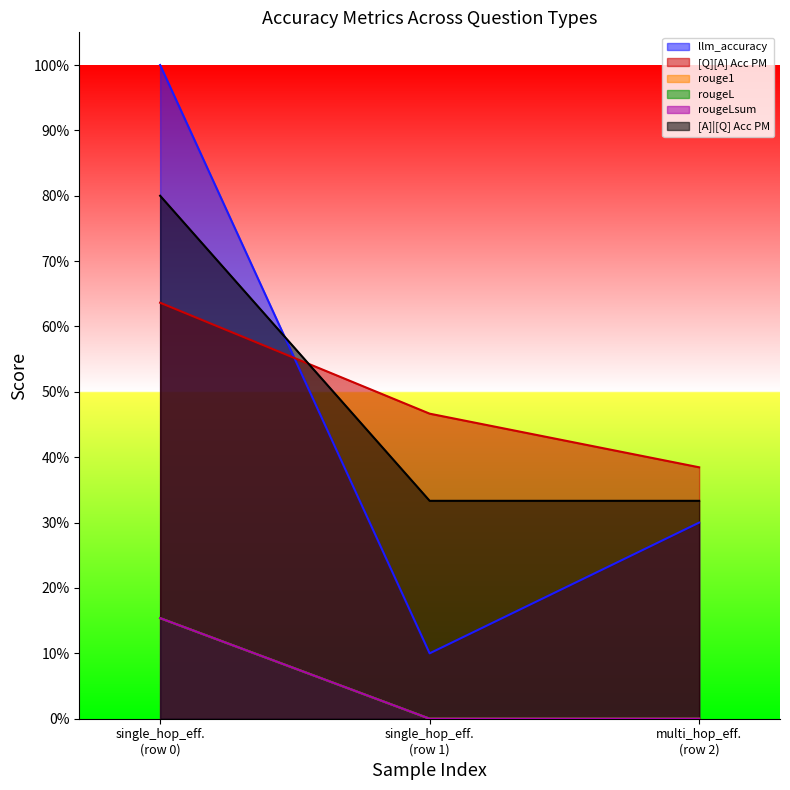

Count the [A]|[Q] Acc PM values in the range 0 to 1.

3